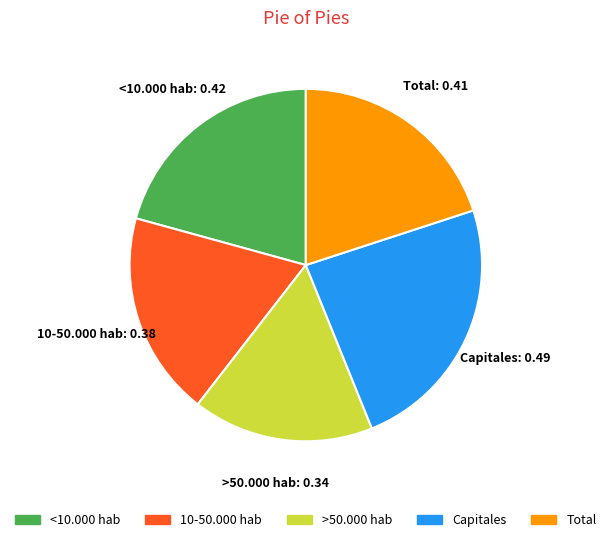

Does any single category account for the majority?

No